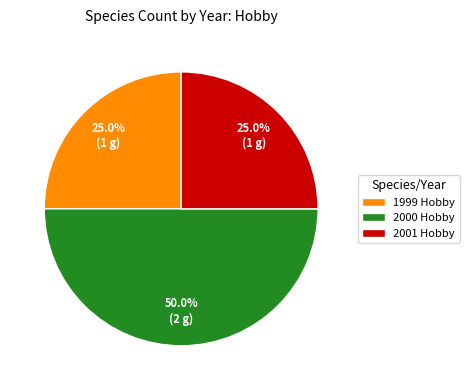

Approximately how many times larger is the value at 2000 Hobby compared to 2001 Hobby?

2.0